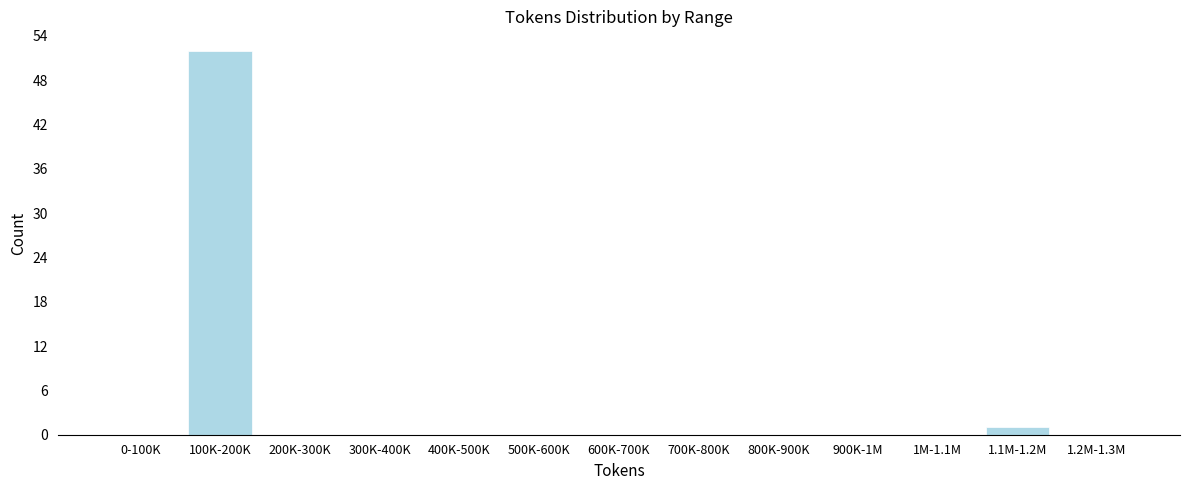

Reading right to left, extract all data points from this chart.

1.2M-1.3M=0	1.1M-1.2M=1	1M-1.1M=0	900K-1M=0	800K-900K=0	700K-800K=0	600K-700K=0	500K-600K=0	400K-500K=0	300K-400K=0	200K-300K=0	100K-200K=52	0-100K=0